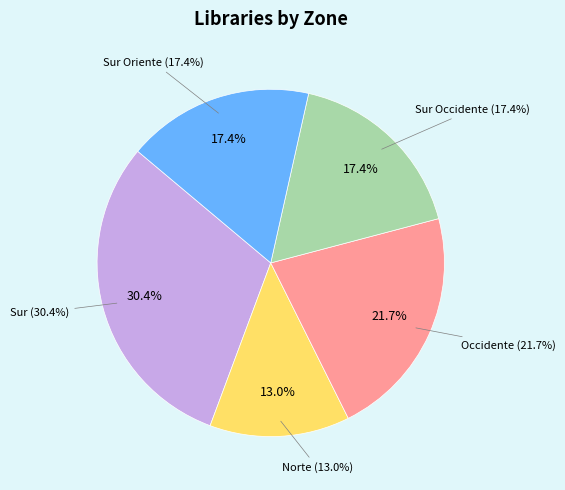

To the nearest percent, what portion does Occidente represent?

22%